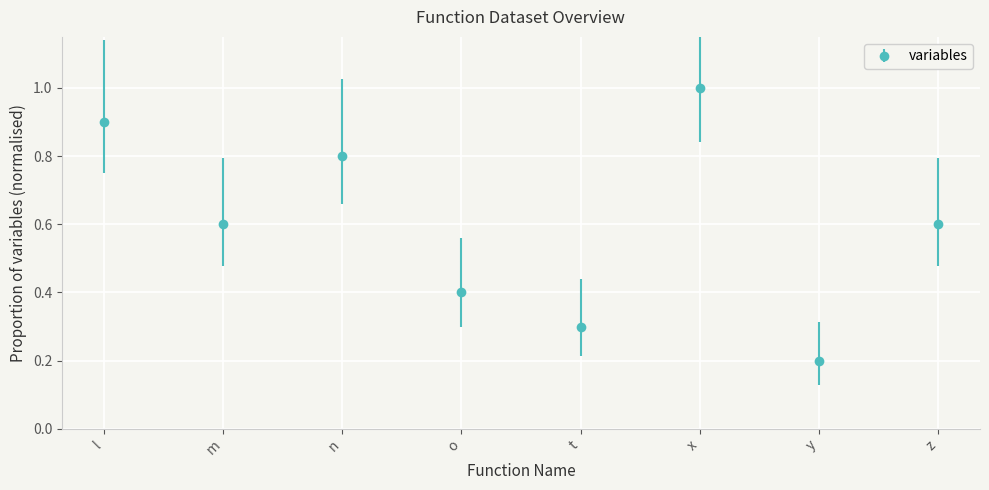

The chart shows a value of 1.3 at x. True or false?

False